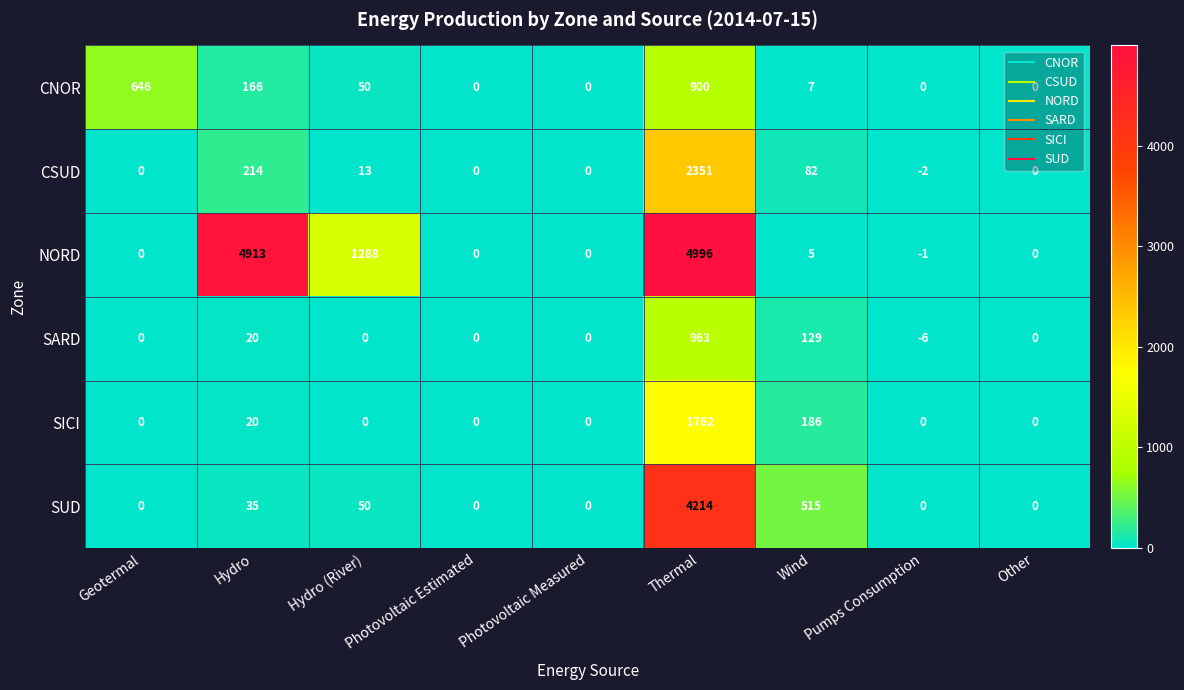

What is the difference between the SICI values at Wind and Other?

186